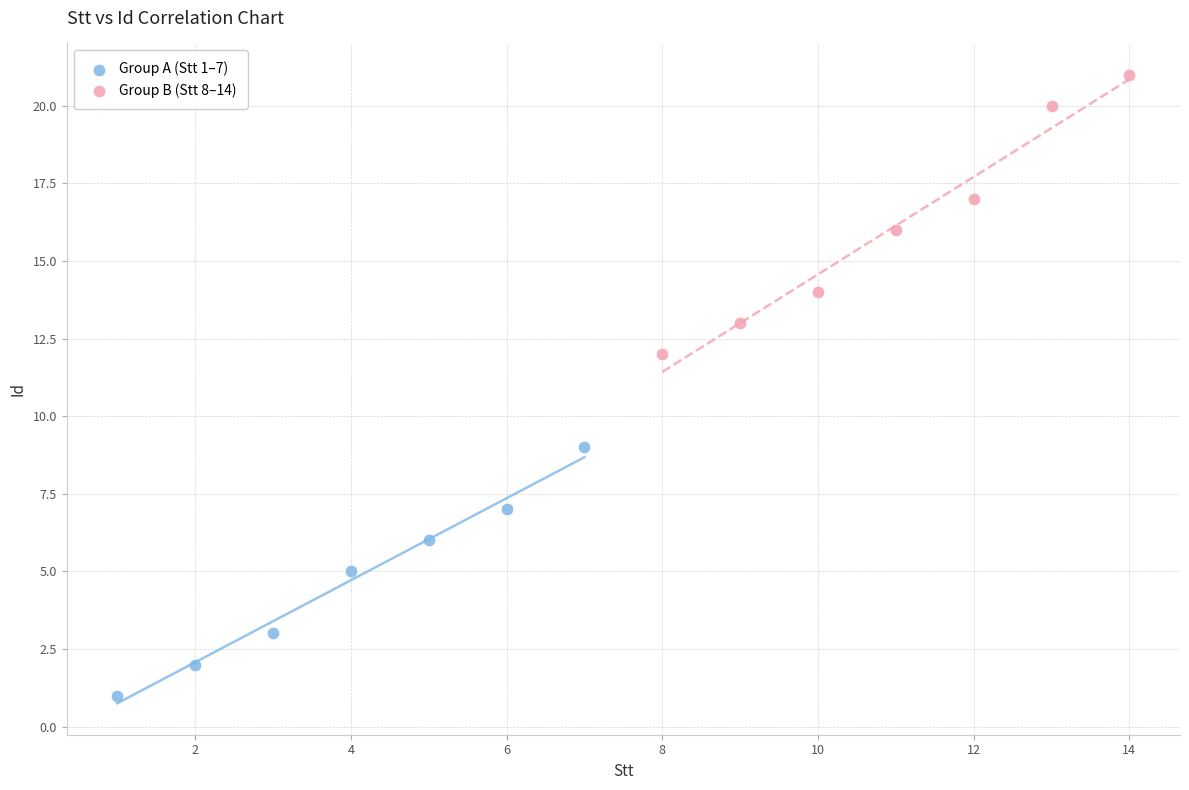

What are all the series names shown in the legend?

Group A (Stt 1–7), Group B (Stt 8–14)